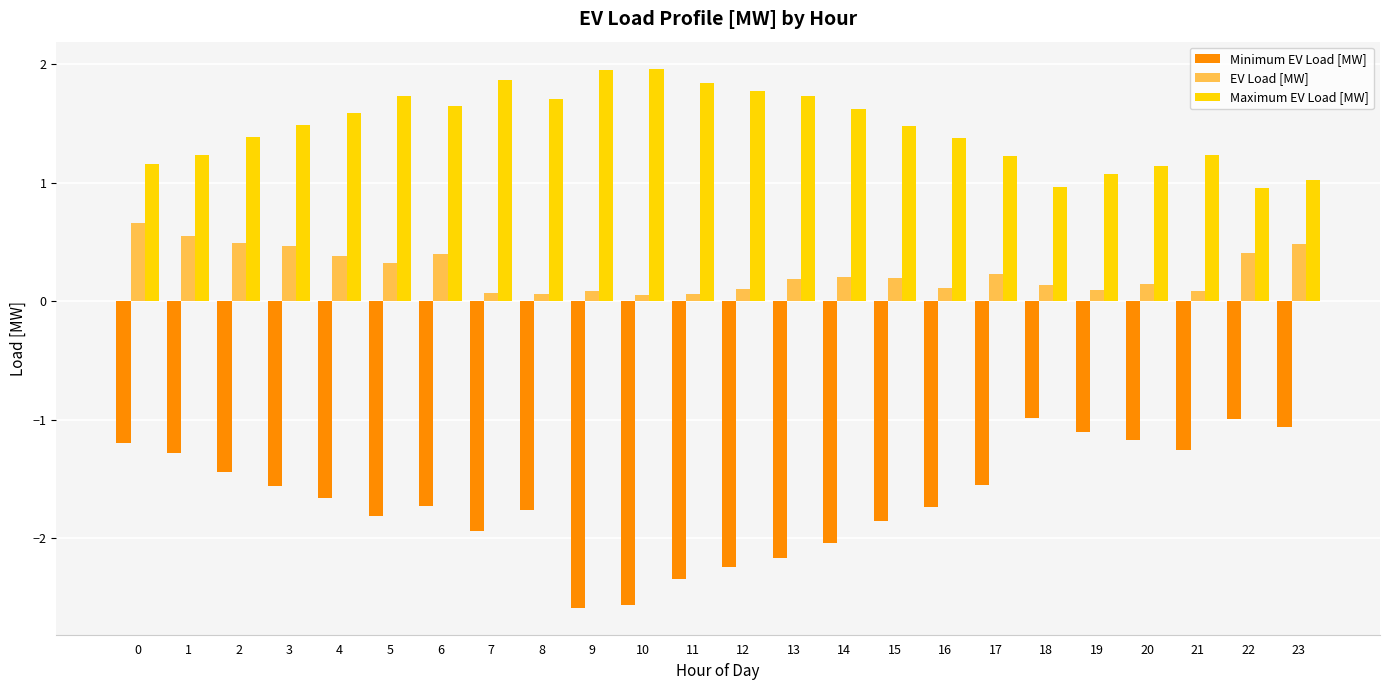

Which series has the widest spread of values?

Minimum EV Load [MW]